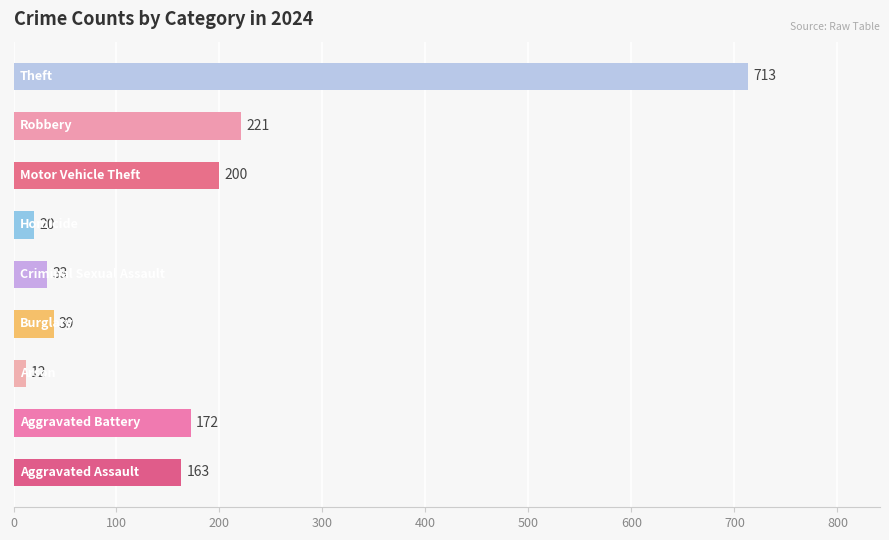

What is the minimum value shown in the chart?

12